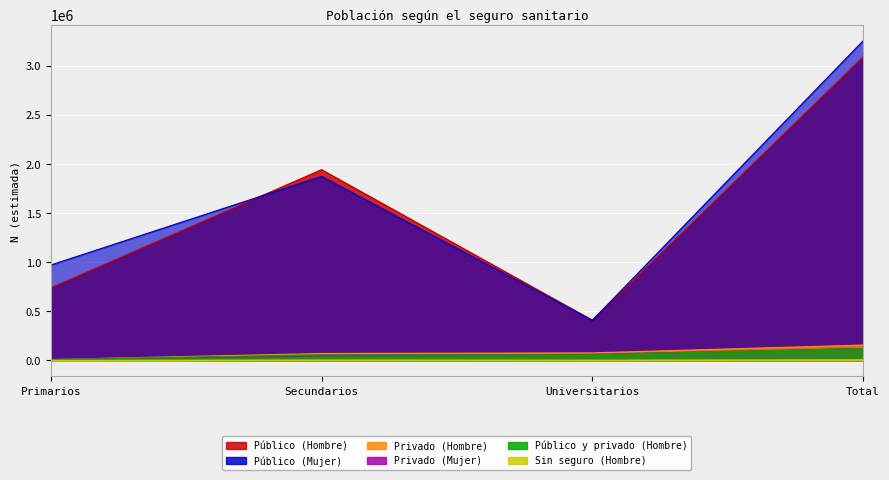

Where is the first local maximum for Público y privado (Hombre)?

Secundarios